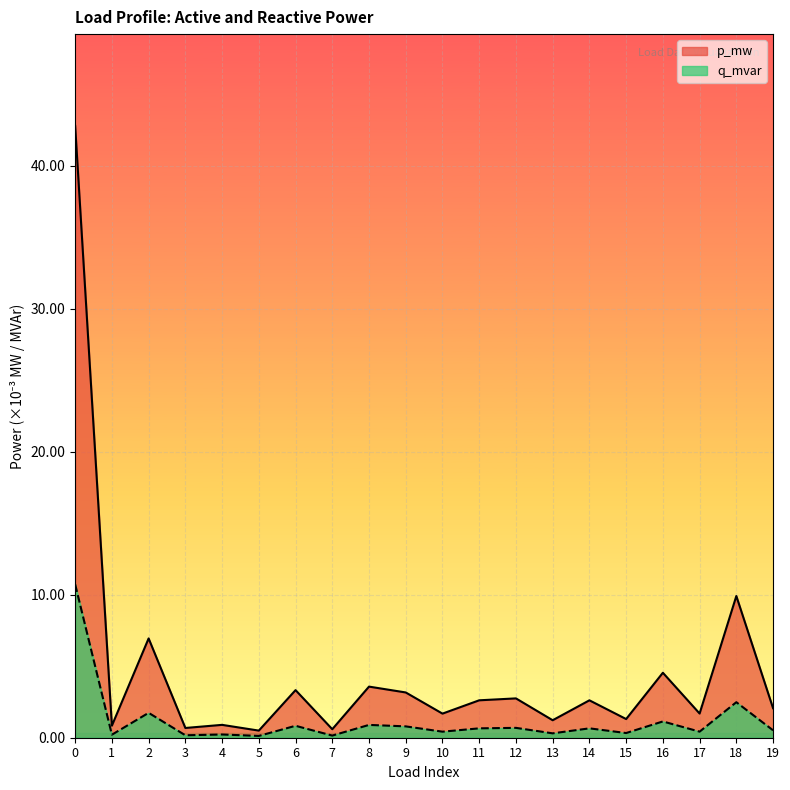

Where is p_mw nearest to the value 0?

5